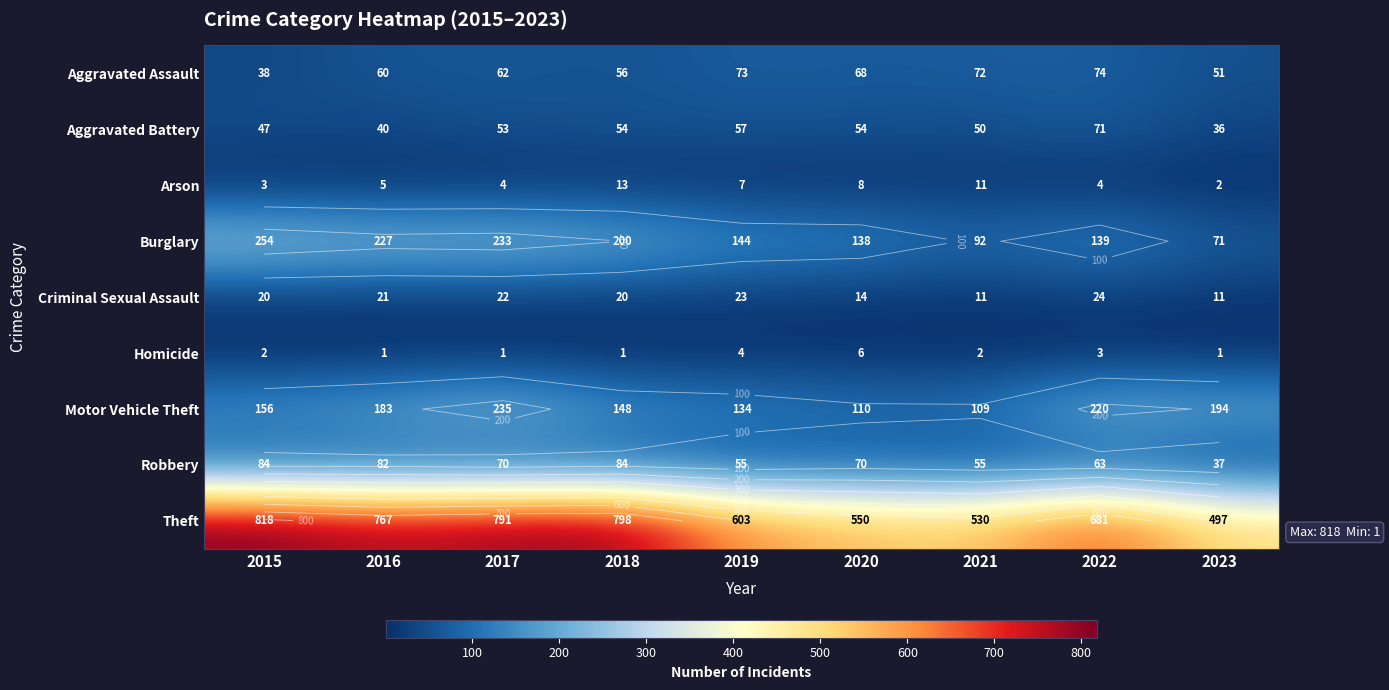

True or false: Criminal Sexual Assault has a value of 32 at 2018.

False